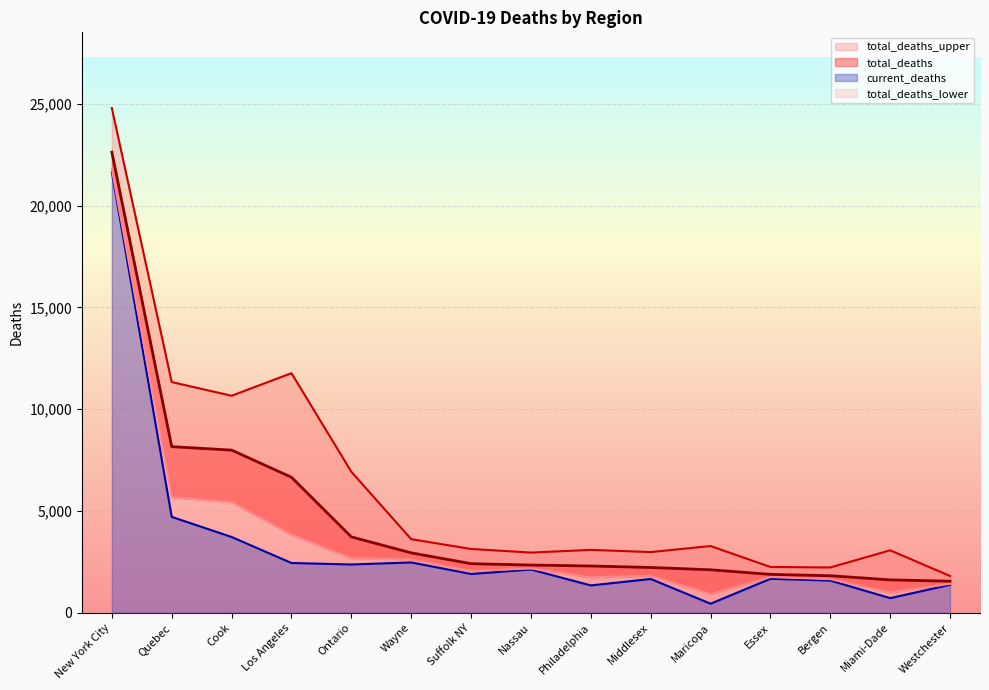

Which label corresponds to the smallest value in the chart?

Maricopa